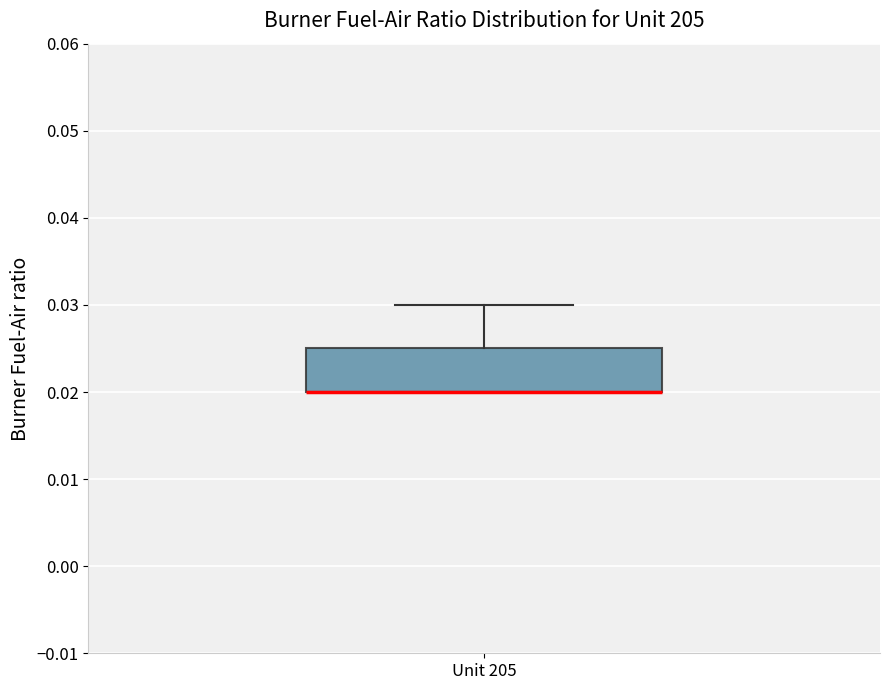

Transcribe this box plot: give where the median line is, the range the box spans, and where the two whiskers end, as read against the y-axis. The values are not printed on the chart, so give them approximately, as read against the axis.

median 0.020 (drawn on the box's lower edge), box 0.020 to 0.025, whiskers 0.020 to 0.030